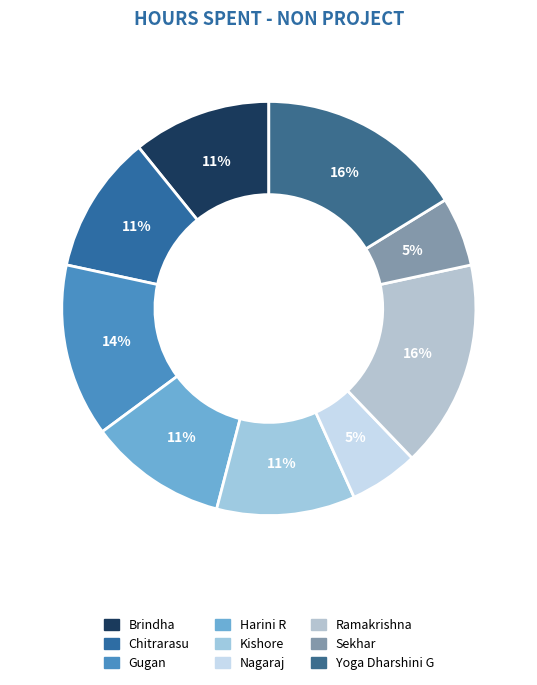

What percentage do Nagaraj and Yoga Dharshini G together represent?

21.6%